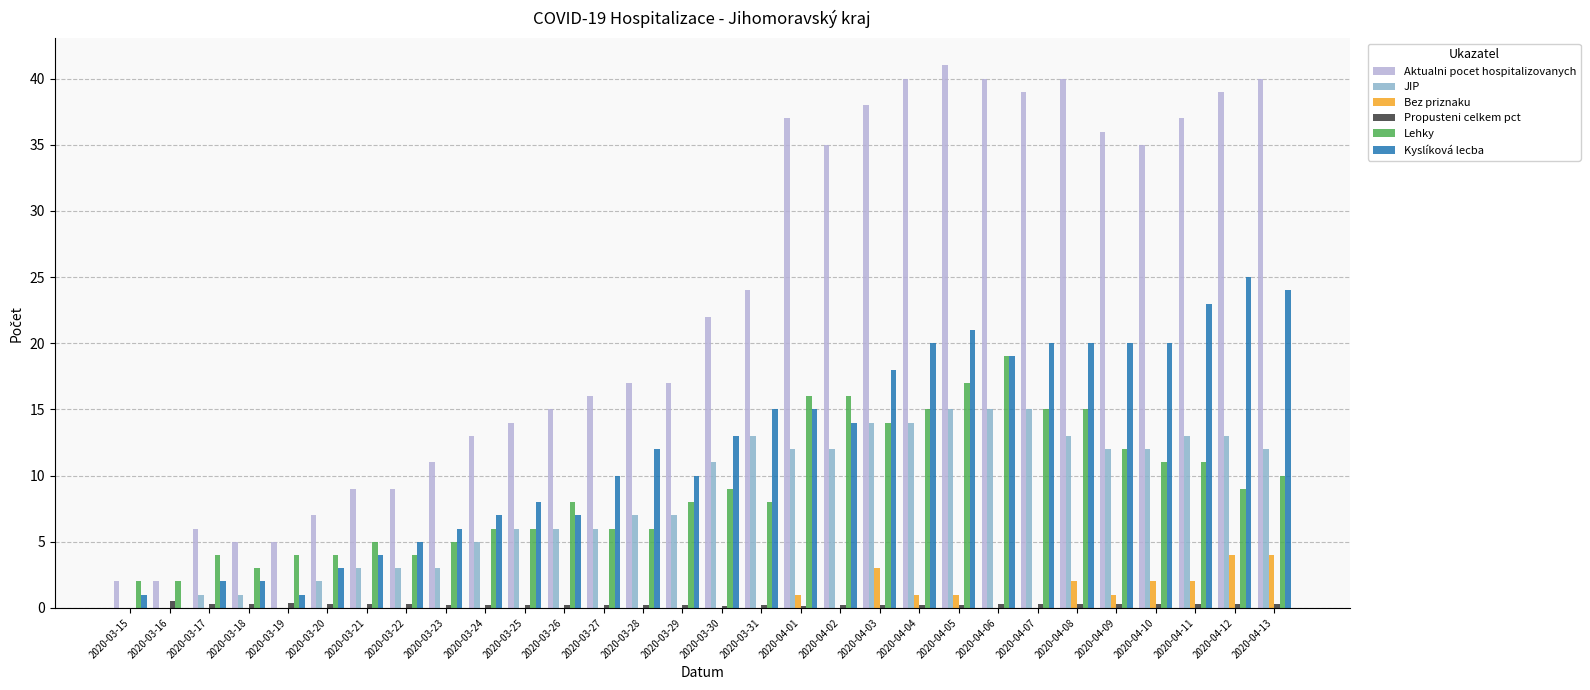

Which series changed the most between 2020-03-28 and 2020-04-04?

Aktualni pocet hospitalizovanych